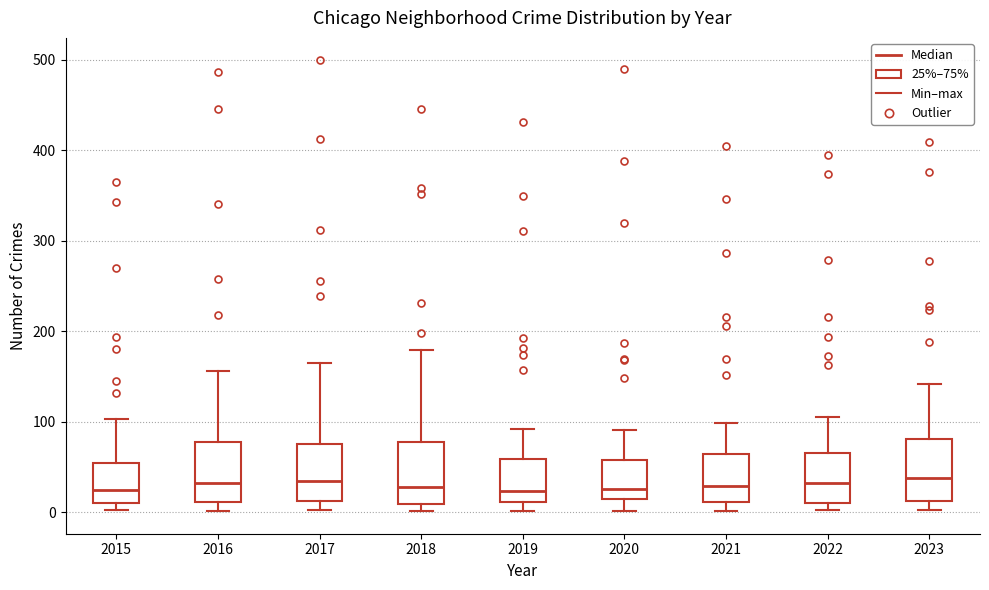

Where does the lower whisker of the box at x = 2017 end on the y-axis? The values are not printed on the chart, so give them approximately, as read against the axis.

0